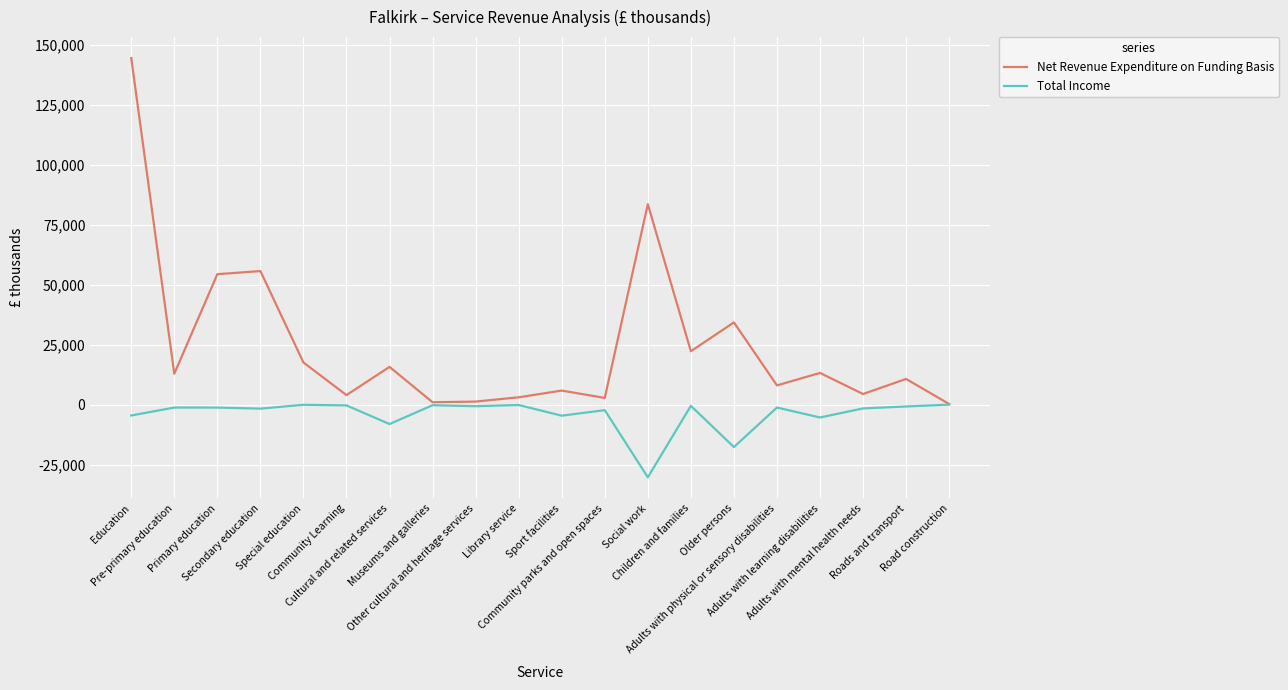

How many values in the Net Revenue Expenditure on Funding Basis series are below 12889?

10